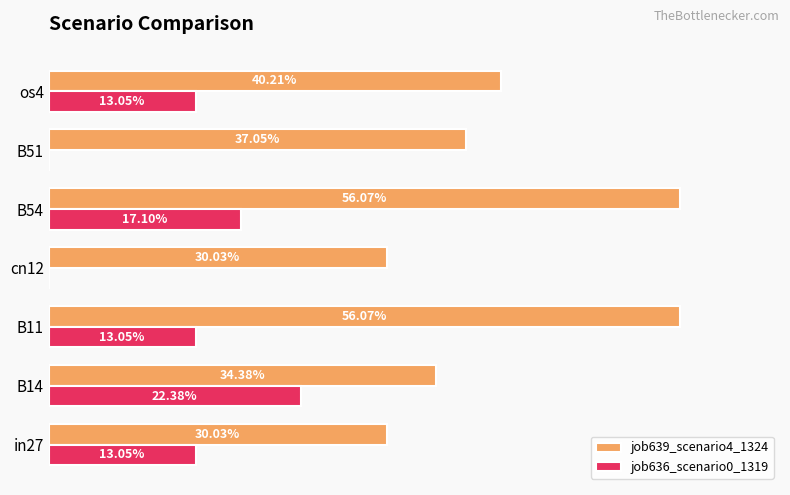

What are all the series names shown in the legend?

job639_scenario4_1324, job636_scenario0_1319